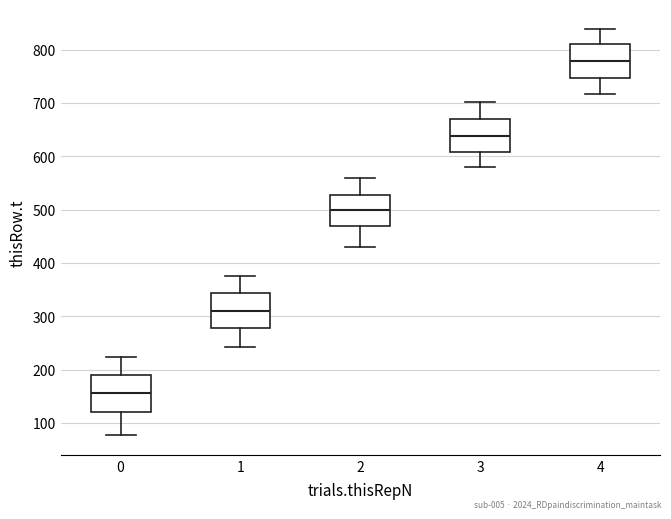

Where does the median line of the box at x = 4 sit on the y-axis? The values are not printed on the chart, so give them approximately, as read against the axis.

780